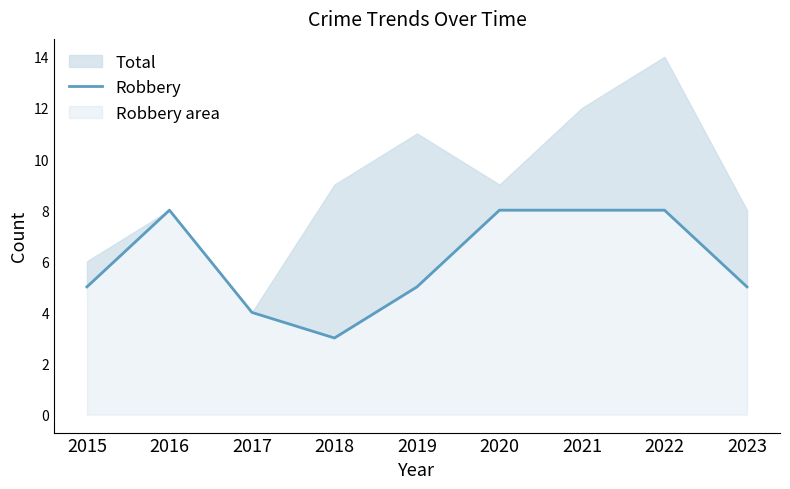

True or false: the data shows 11 at 2022.

False